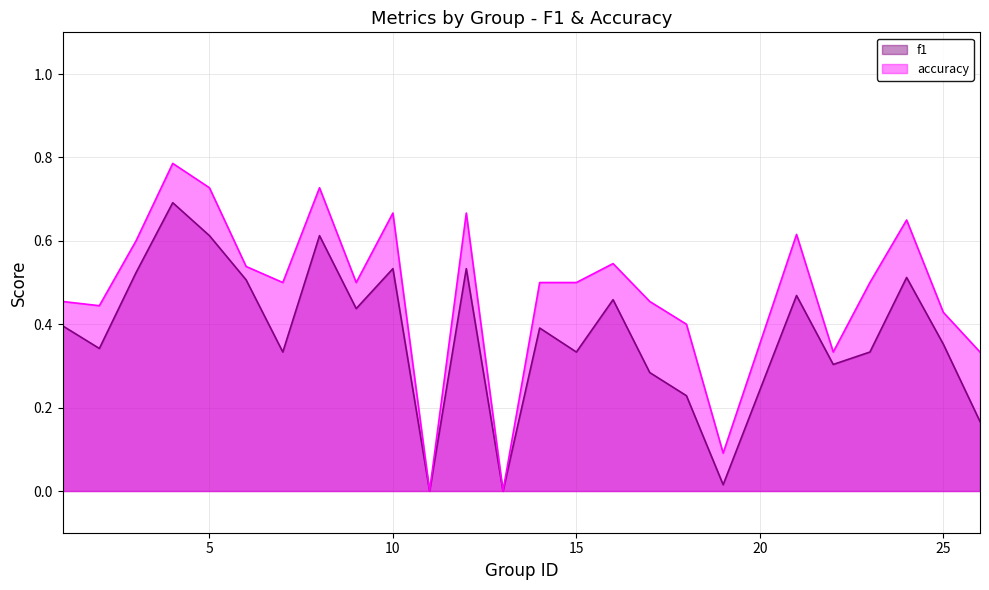

In f1, how many points are higher than both neighbors (excluding endpoints)?

8